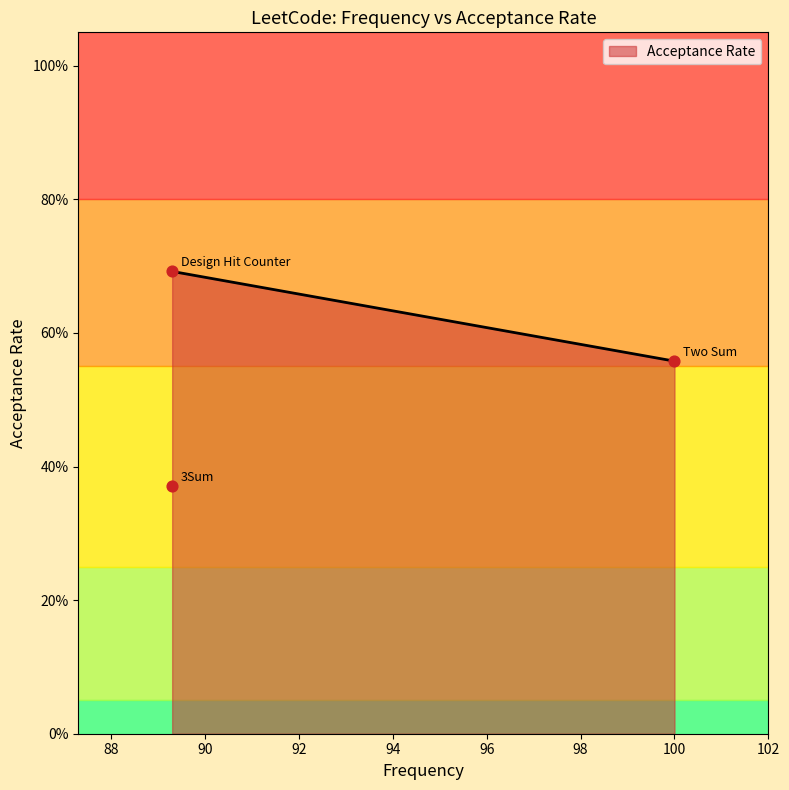

What is the change in value from Two Sum to 3Sum?

-0.2